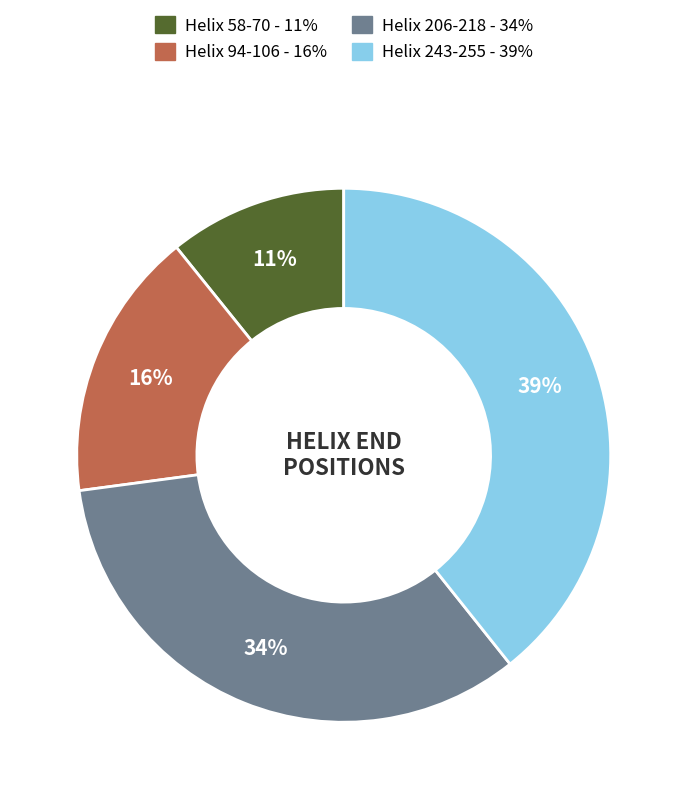

Approximately how many times larger is the value at Helix 206-218 compared to Helix 94-106?

2.1